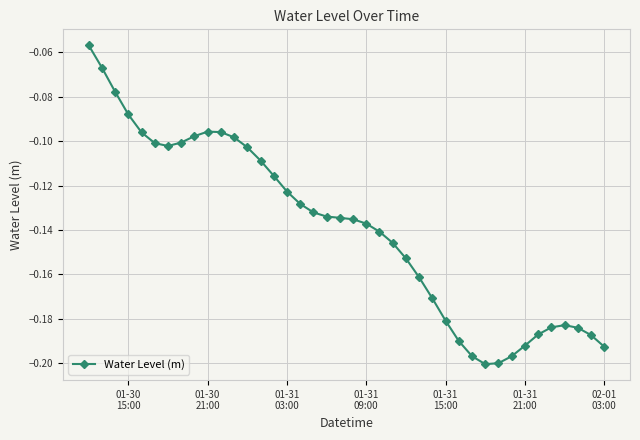

True or false: there are more than 1 points higher than both neighbors.

True